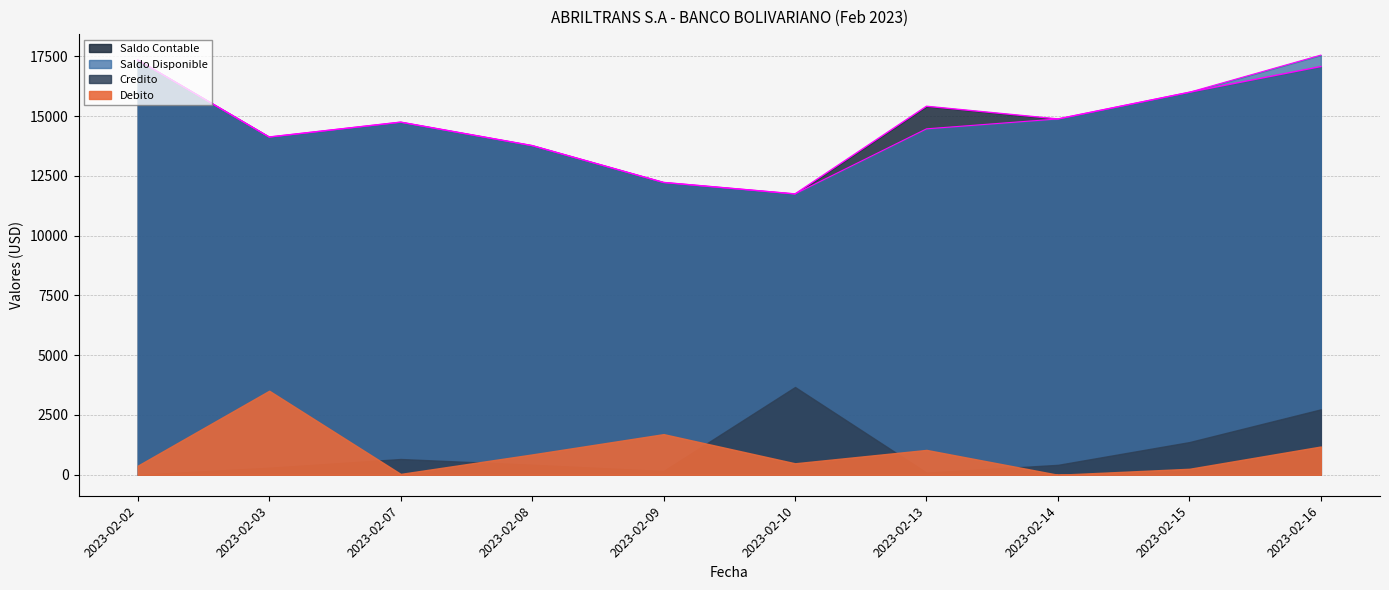

At which label does Saldo Contable first exceed 14880?

2023-02-02